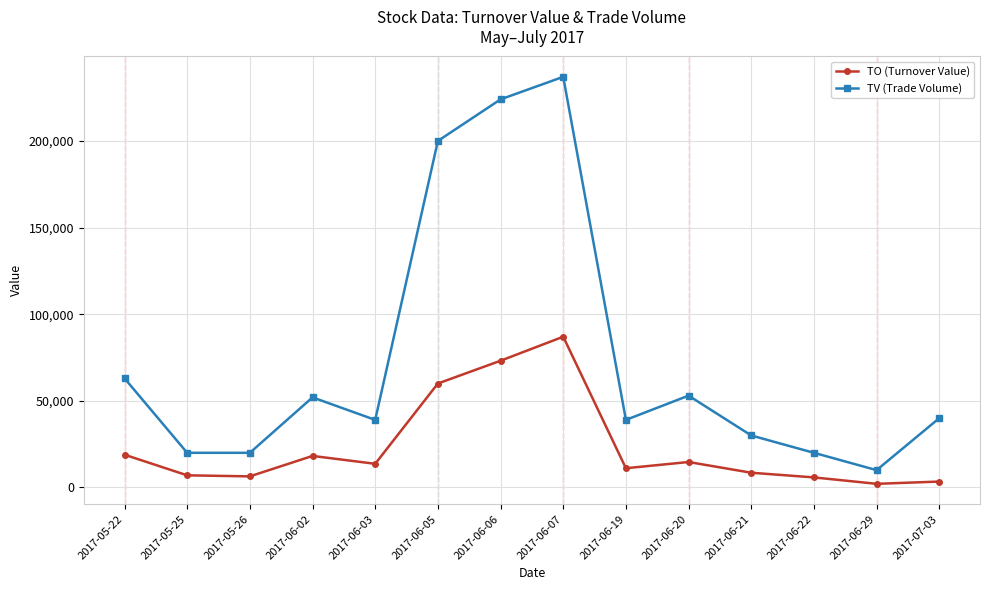

At 2017-06-06, list the series in order from largest to smallest.

TV (Trade Volume), TO (Turnover Value)